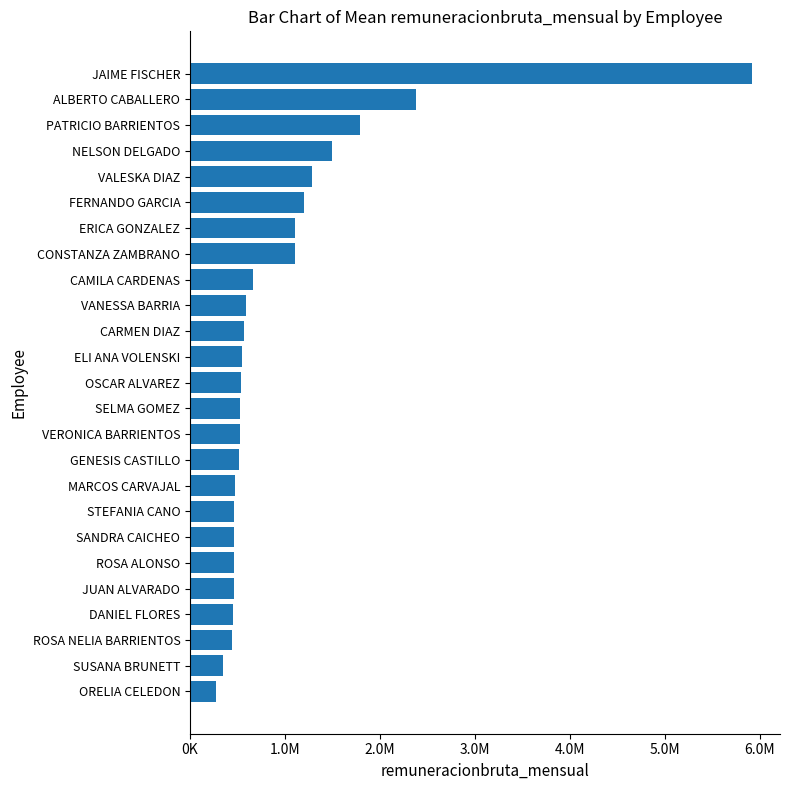

Are the bars horizontal?

Yes